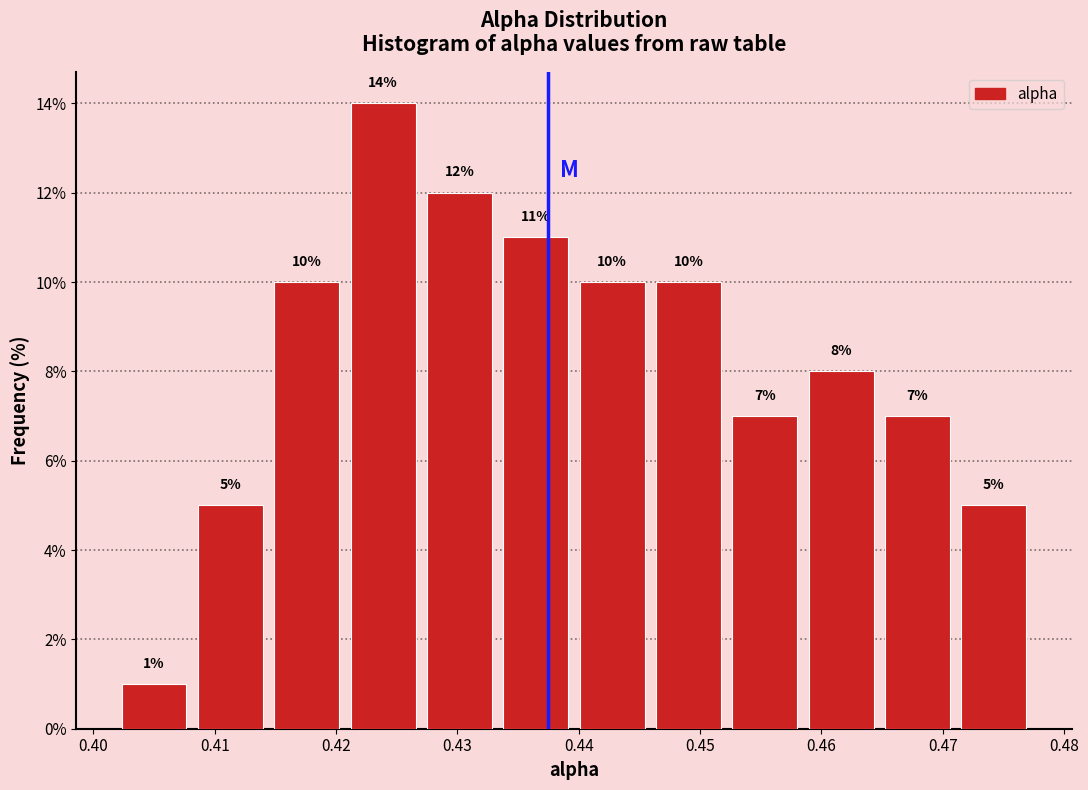

Reading left to right, list every bar in this chart as the range it spans on the x-axis followed by its height. The bar edges are not printed on the chart, so give them approximately, as read against the axis.

0.402 to 0.408: 1
0.408 to 0.414: 5
0.414 to 0.421: 10
0.421 to 0.427: 14
0.427 to 0.433: 12
0.433 to 0.440: 11
0.440 to 0.446: 10
0.446 to 0.452: 10
0.452 to 0.458: 7
0.458 to 0.465: 8
0.465 to 0.471: 7
0.471 to 0.477: 5